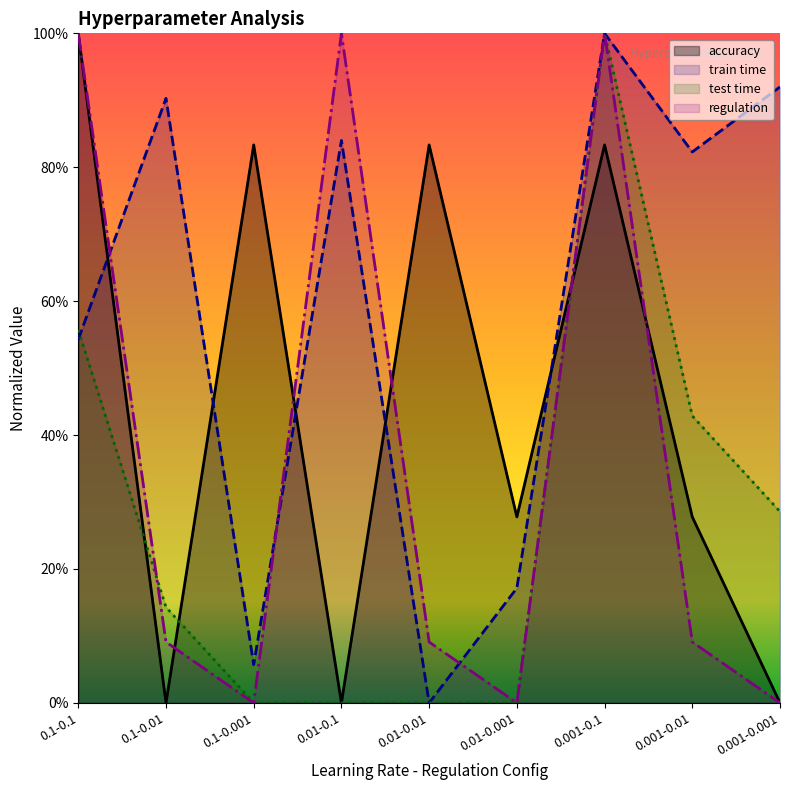

What is the difference between the maximum and minimum values in the accuracy series?

1.0